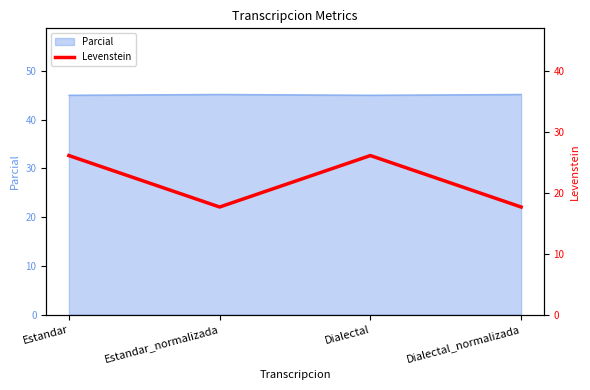

What is the label of the 4th point from the right?

Estandar